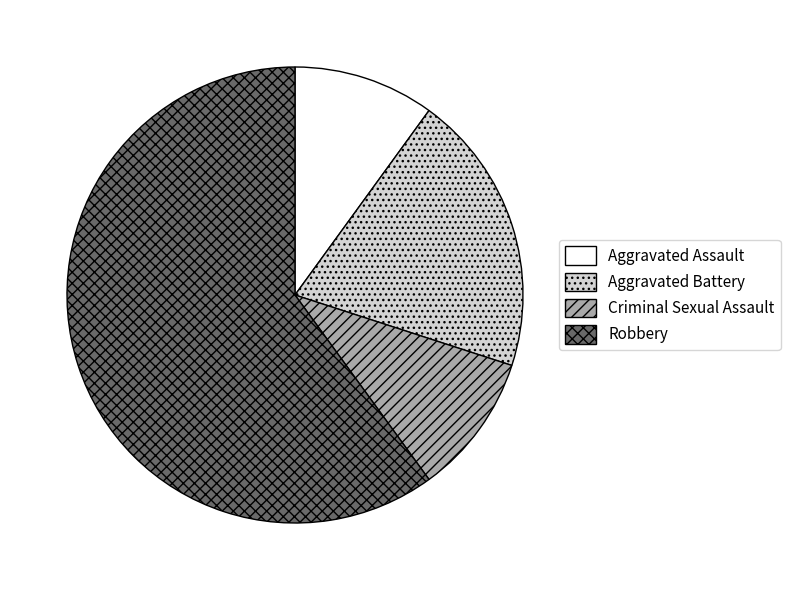

Which category accounts for the majority?

Robbery